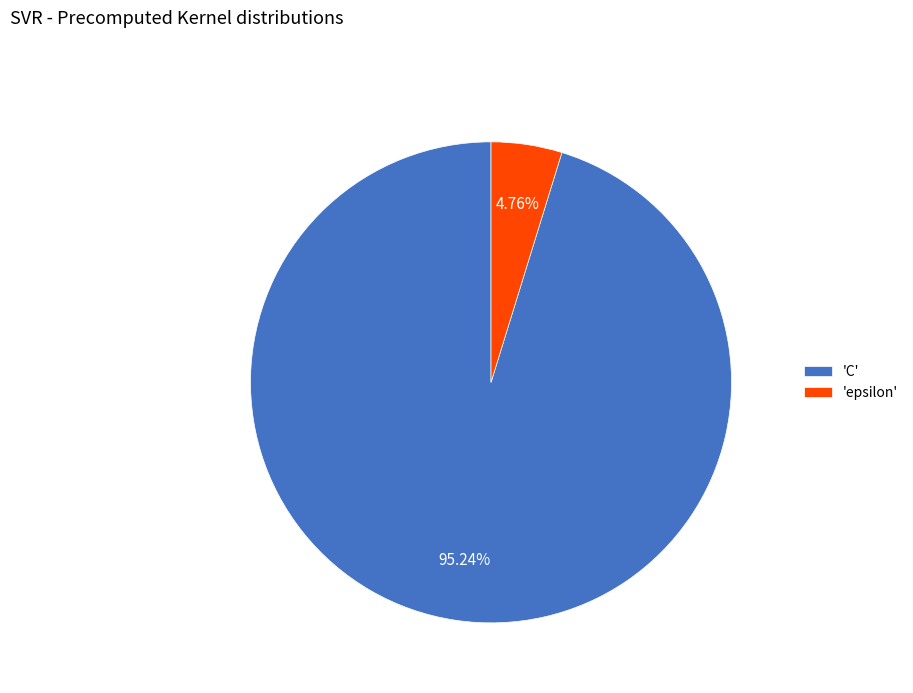

Is there any slice that represents more than half of the pie?

Yes